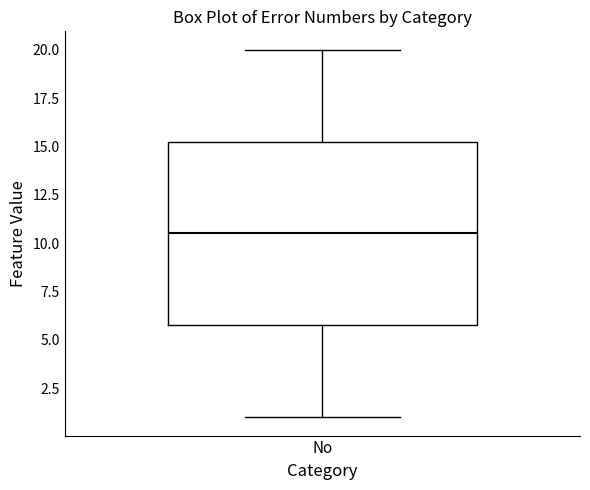

Transcribe this box plot: give where the median line is, the range the box spans, and where the two whiskers end, as read against the y-axis. The values are not printed on the chart, so give them approximately, as read against the axis.

median 10.5, box 6.0 to 15.5, whiskers 1.0 to 20.0